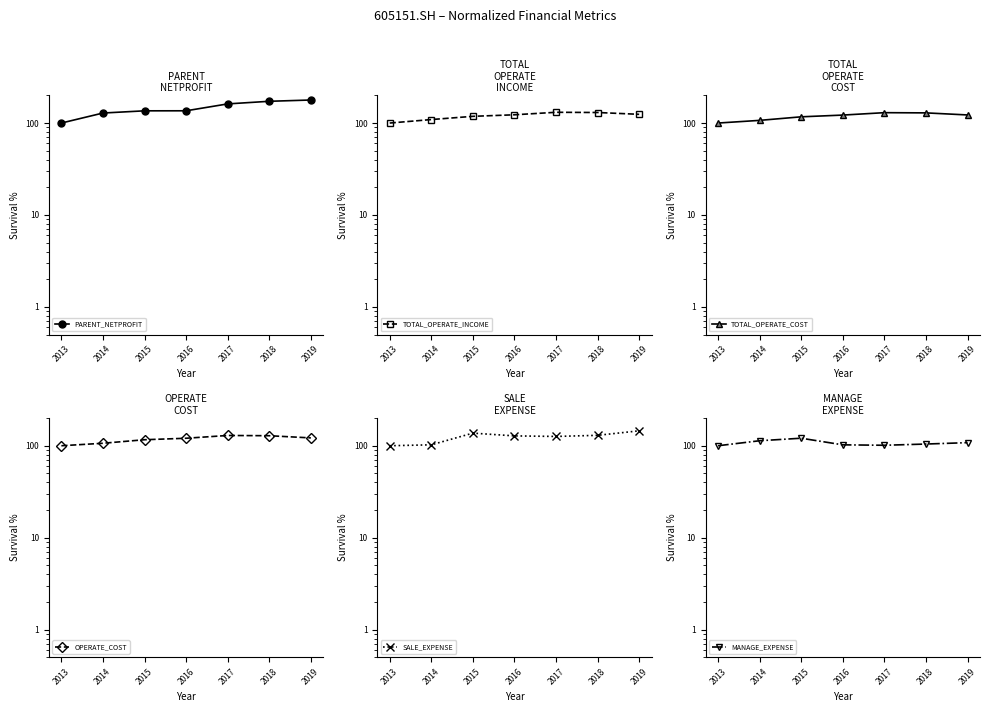

What is the value of the TOTAL_OPERATE_INCOME point at the 2nd from the left?

109.1